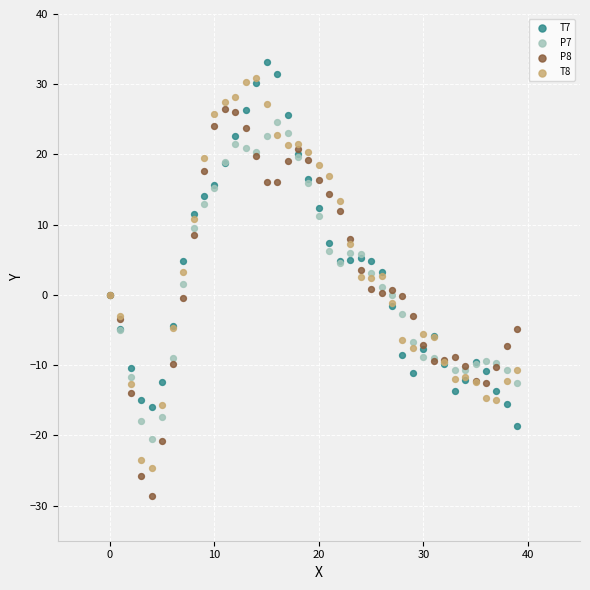

Which series contains the lowest Y value?

P8